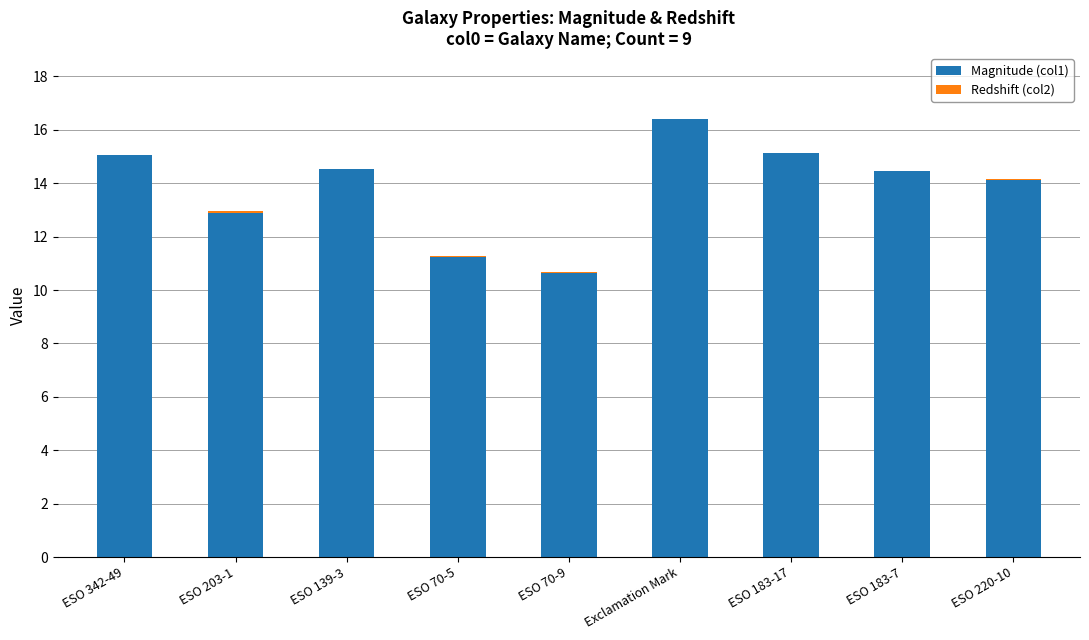

At which category is the sum across all series the highest?

Exclamation Mark